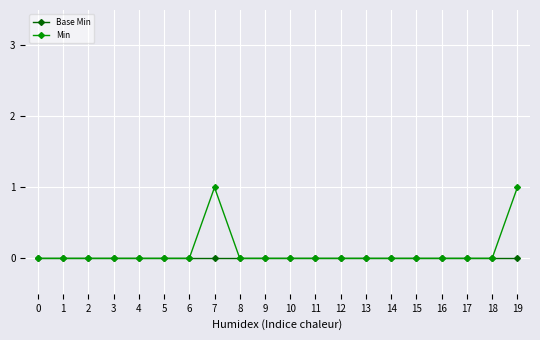

Which series has the widest spread of values?

Min